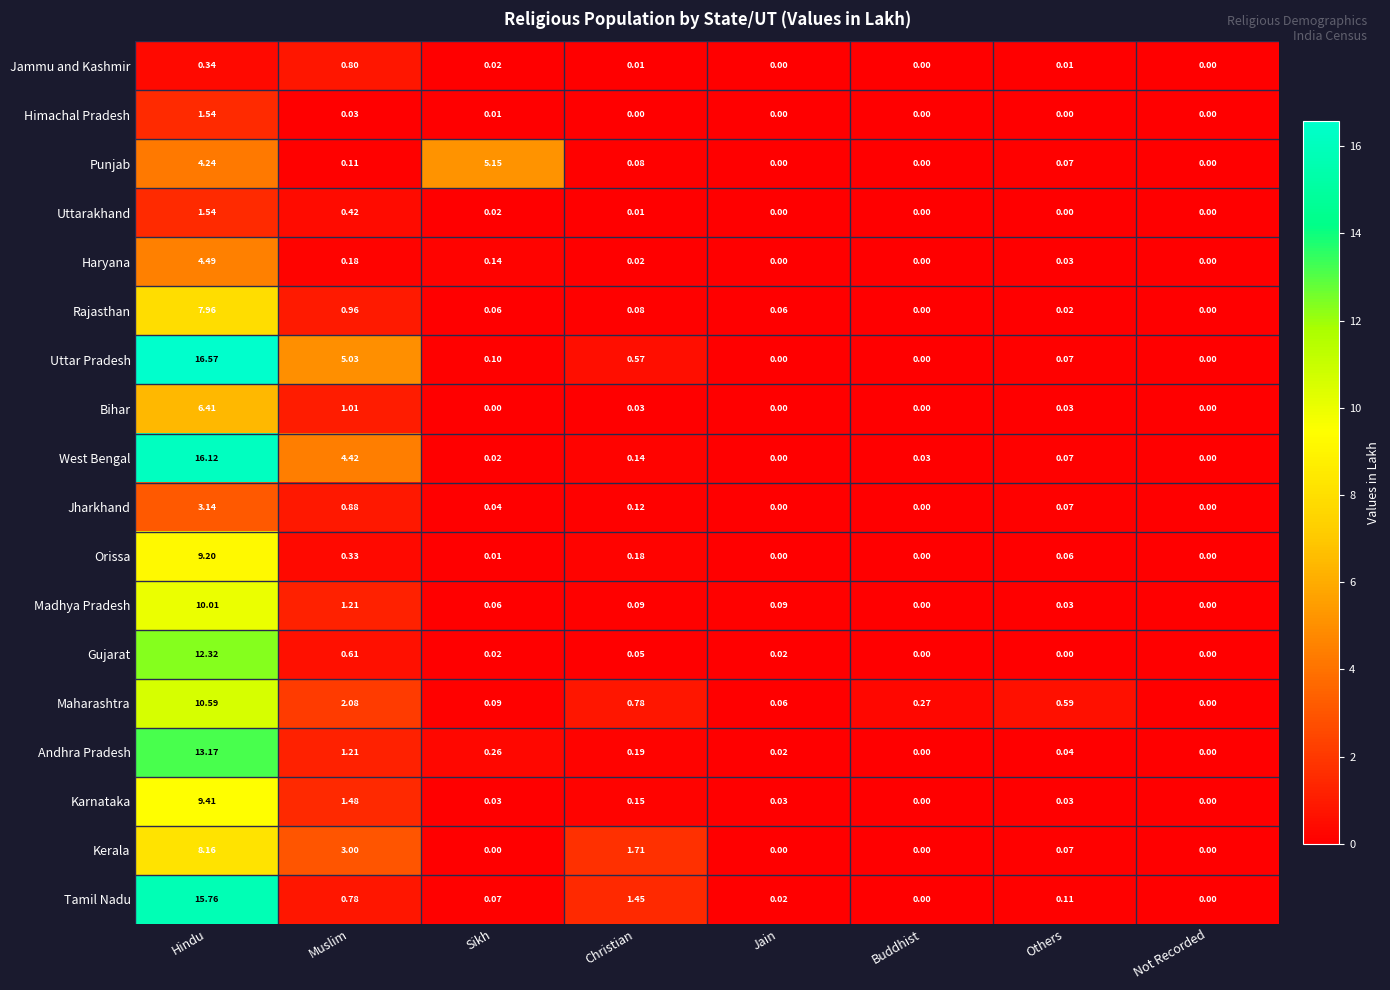

At which label is Orissa closest to 4?

Muslim